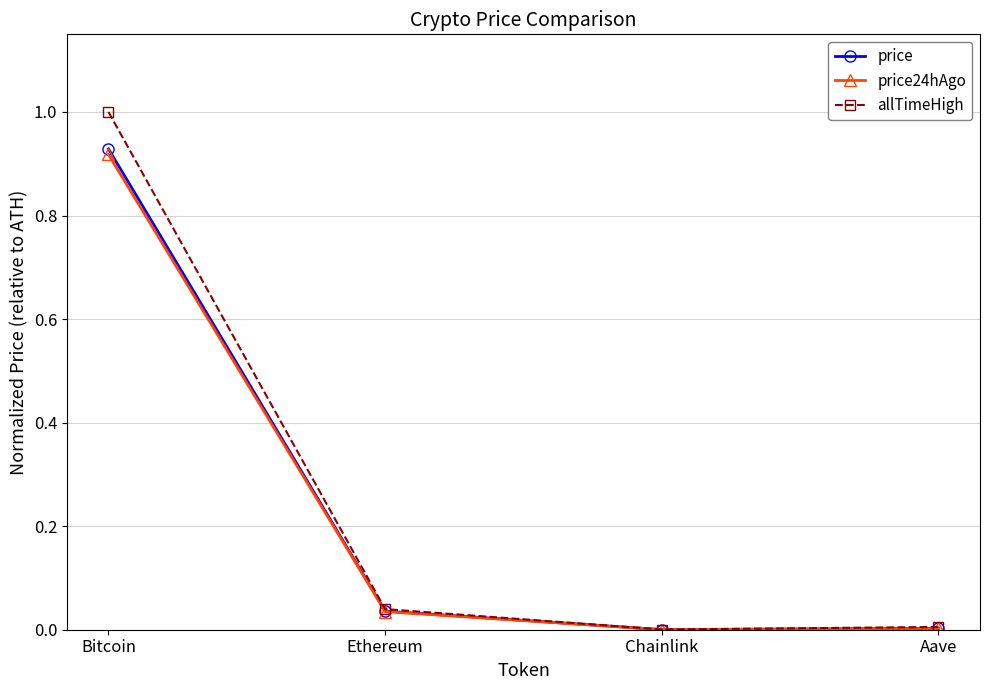

At which category does price24hAgo reach its first local valley?

Chainlink